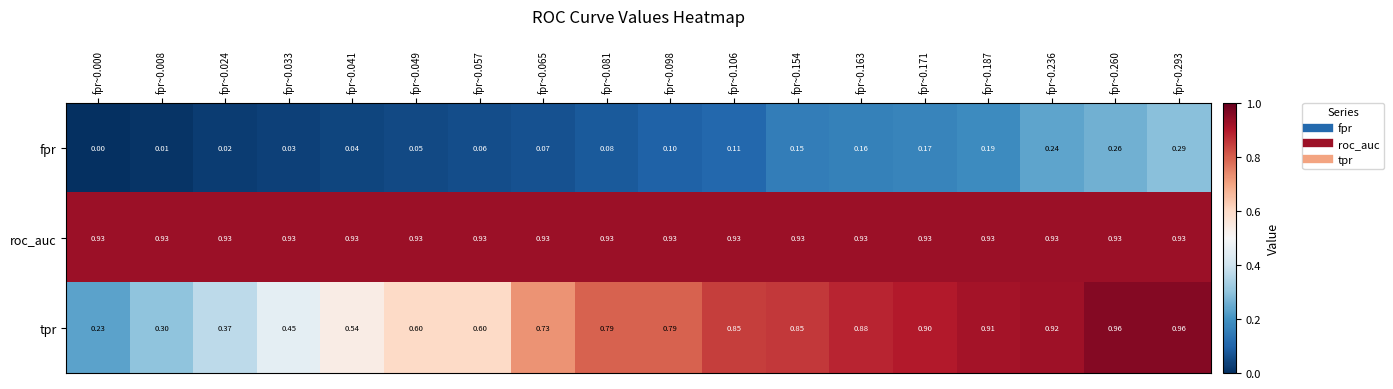

List the series in order of their overall mean, lowest first.

fpr, tpr, roc_auc